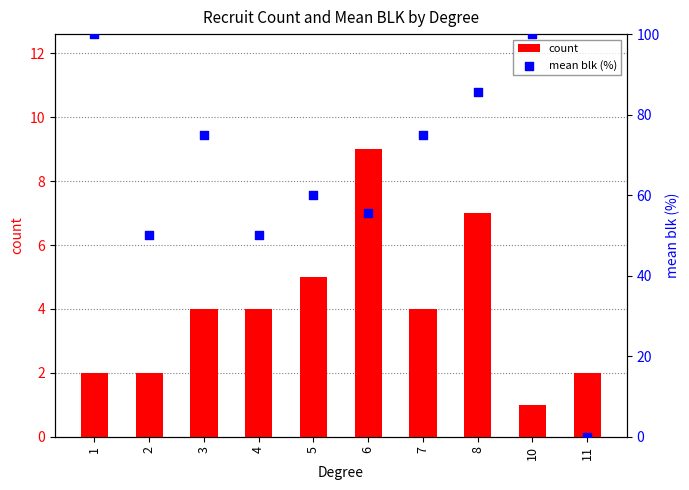

At which category is the sum across all series the highest?

1